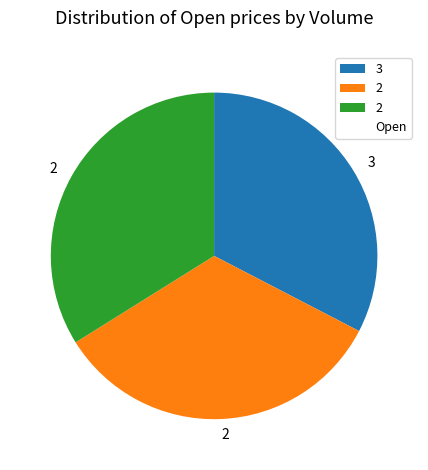

Is there a majority slice in this chart?

No